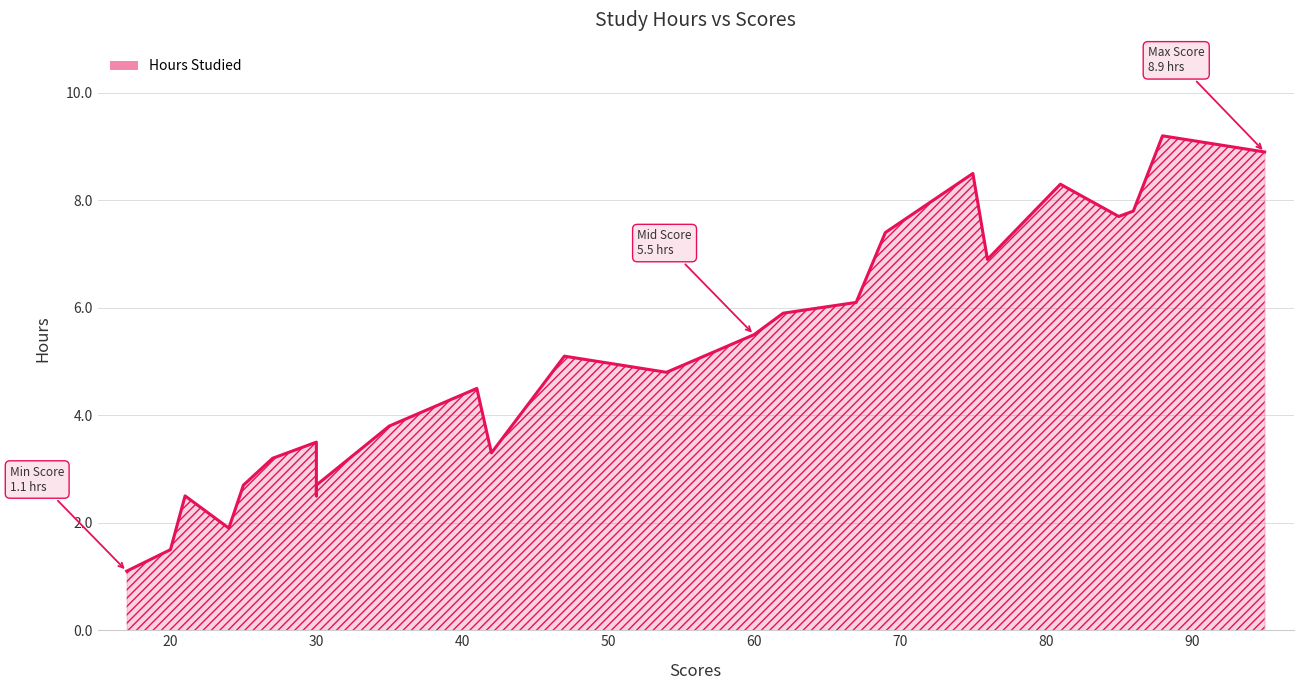

List the labels in order of value, smallest first.

17, 20, 24, 21, 30, 25, 30, 27, 42, 30, 35, 41, 54, 47, 60, 62, 67, 76, 69, 85, 86, 81, 75, 95, 88